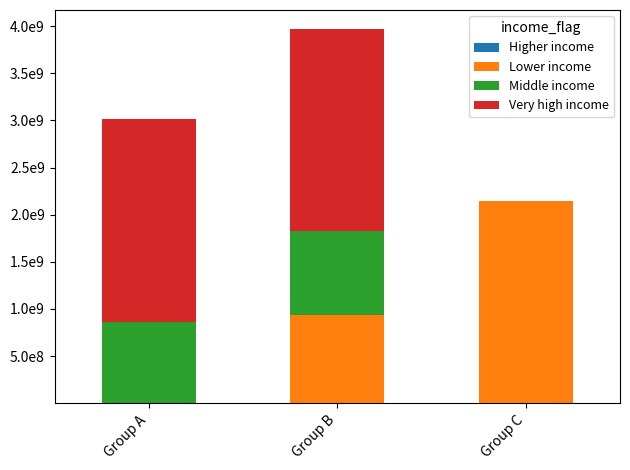

Are the bars grouped side by side (vs. stacked)?

No